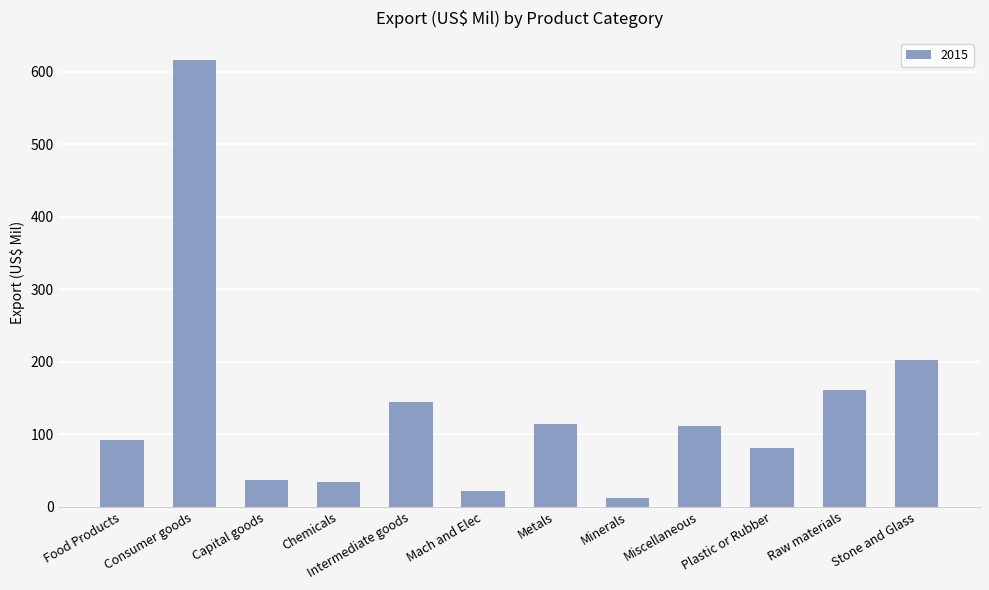

What is the sum of all values?

1625.1